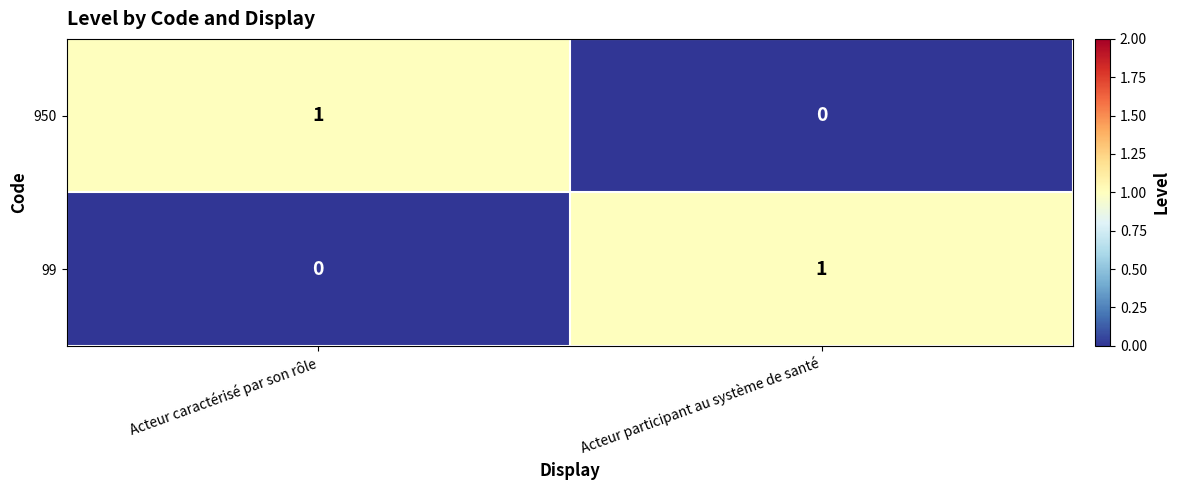

Reading left to right, list all the values displayed in this chart.

950: 1	0
99: 0	1